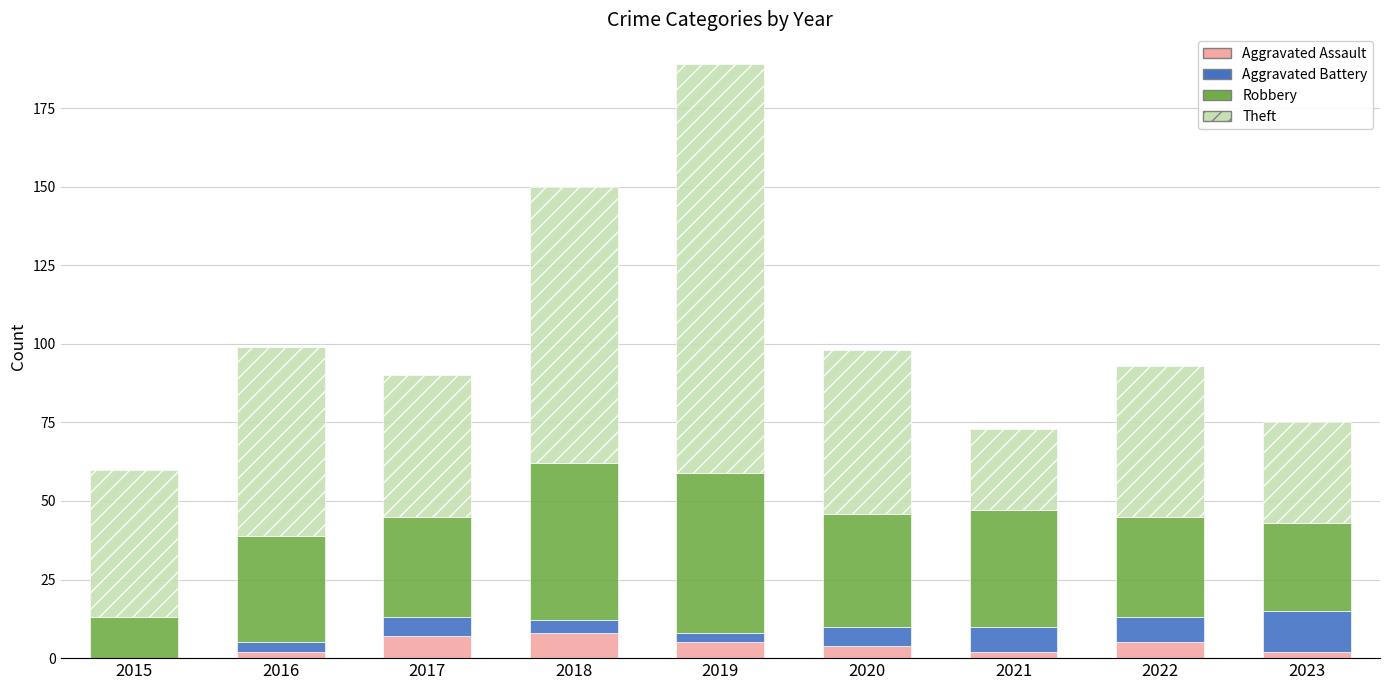

How many categories are shown in the chart?

9